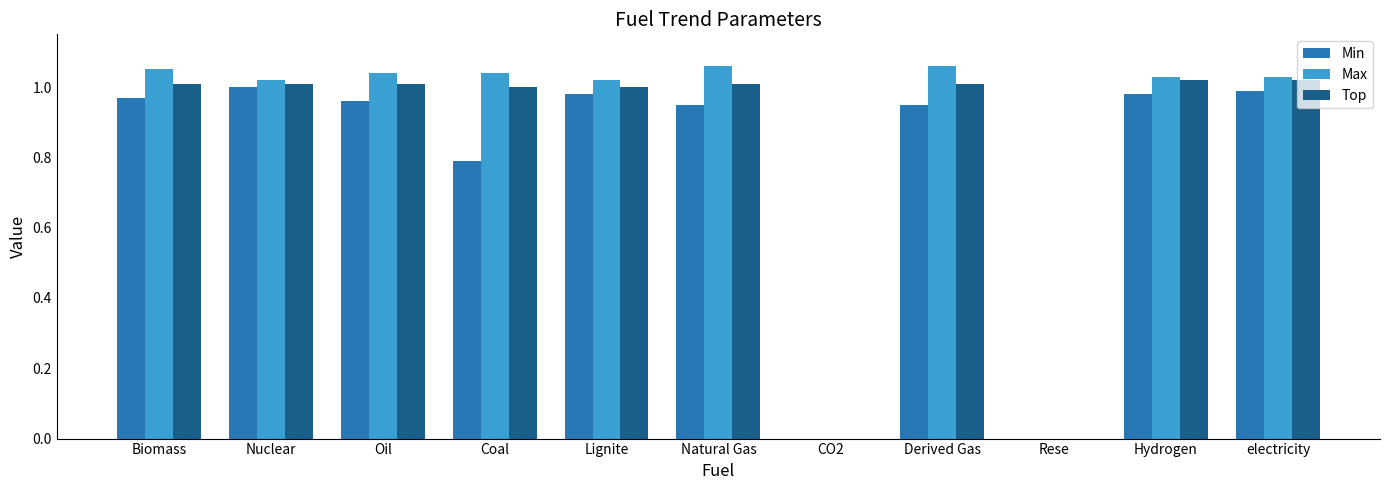

True or false: Max has a value of 1.0 at Oil.

True